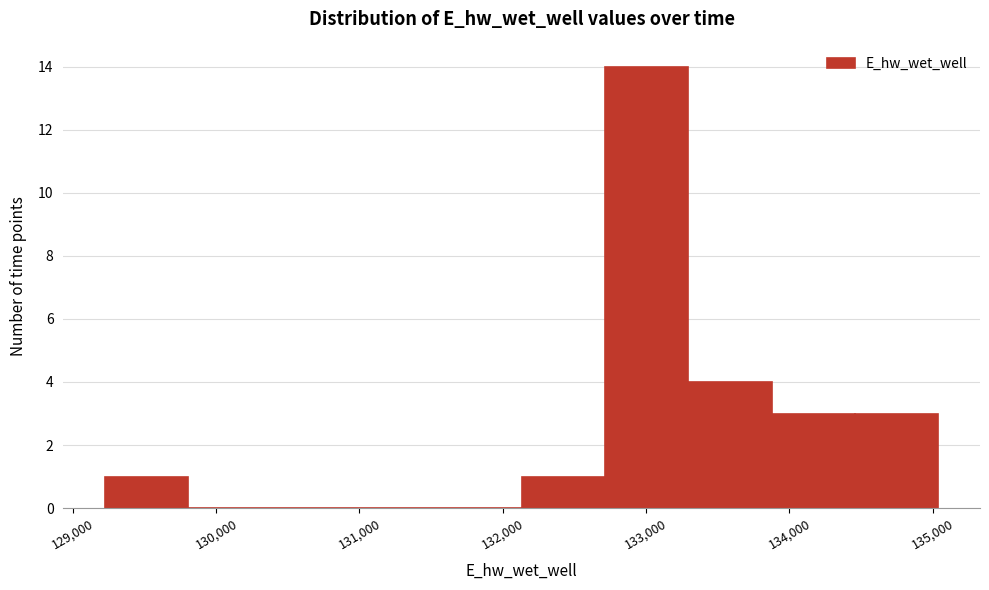

Reading left to right, transcribe this chart: for each bar, give the range it covers on the x-axis and its height. Neither the bar edges nor the heights are printed on the chart, so give them approximately, as read against the axes.

129200 to 129800: 1
129800 to 130400: 0
130400 to 131000: 0
131000 to 131600: 0
131600 to 132100: 0
132100 to 132700: 1
132700 to 133300: 14
133300 to 133900: 4
133900 to 134500: 3
134500 to 135000: 3